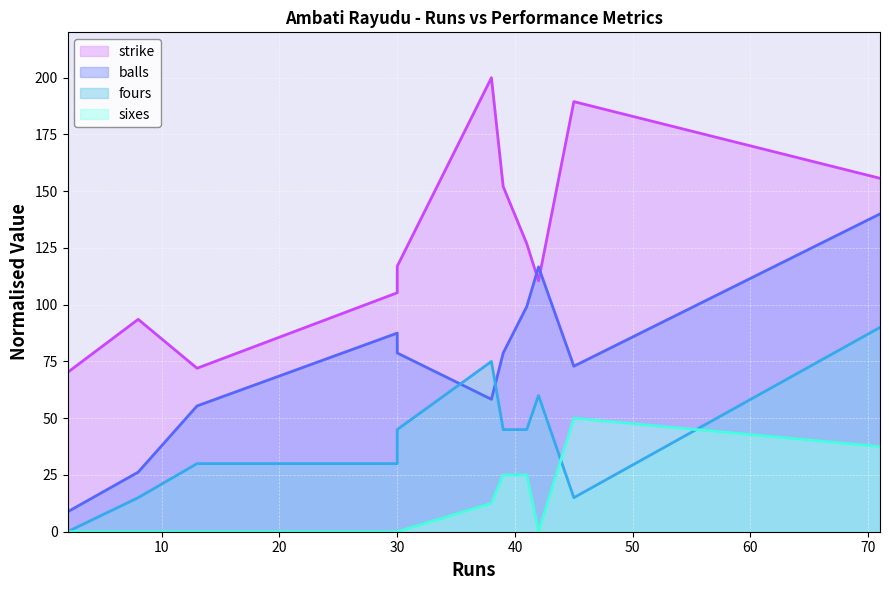

What is the difference between the second highest and second lowest values in the strike series?

117.5